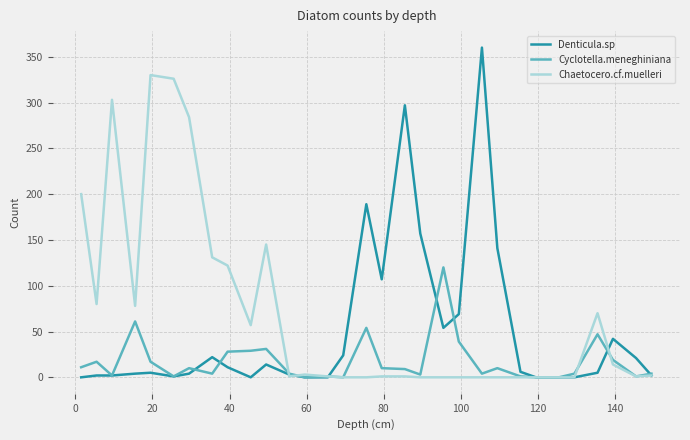

Rank the series by their average value, from lowest to highest.

Cyclotella.meneghiniana, Denticula.sp, Chaetocero.cf.muelleri